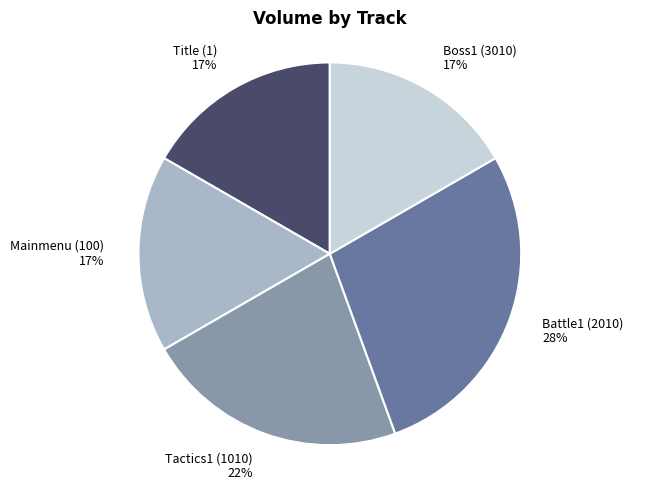

What percentage is the Battle1 (2010) slice, to the nearest percent?

28%